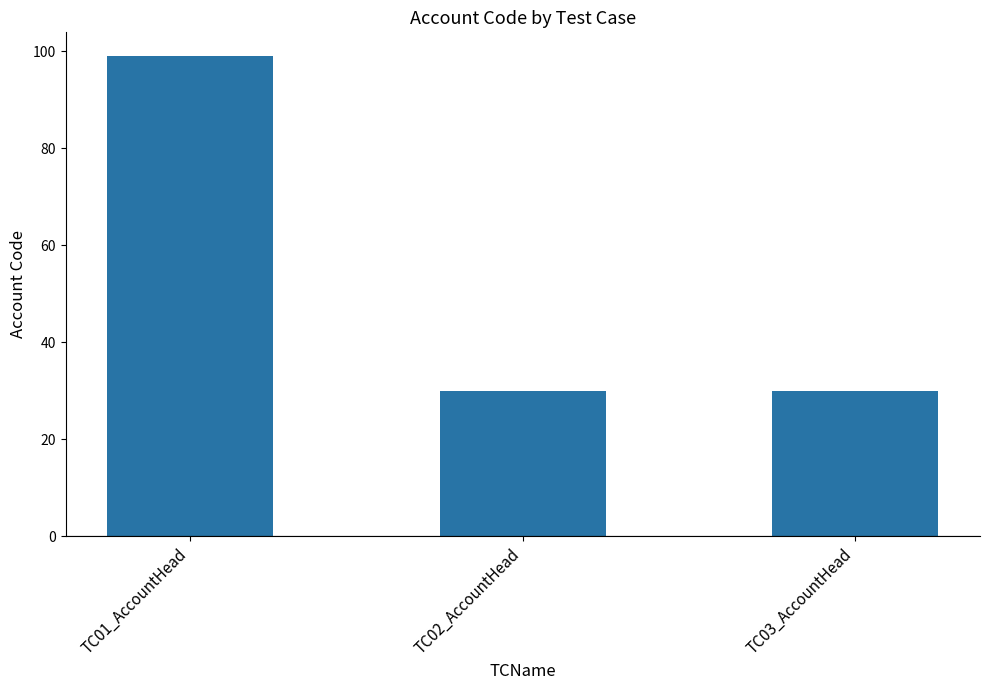

Read the value at TC01_AccountHead, to the nearest 5.

100